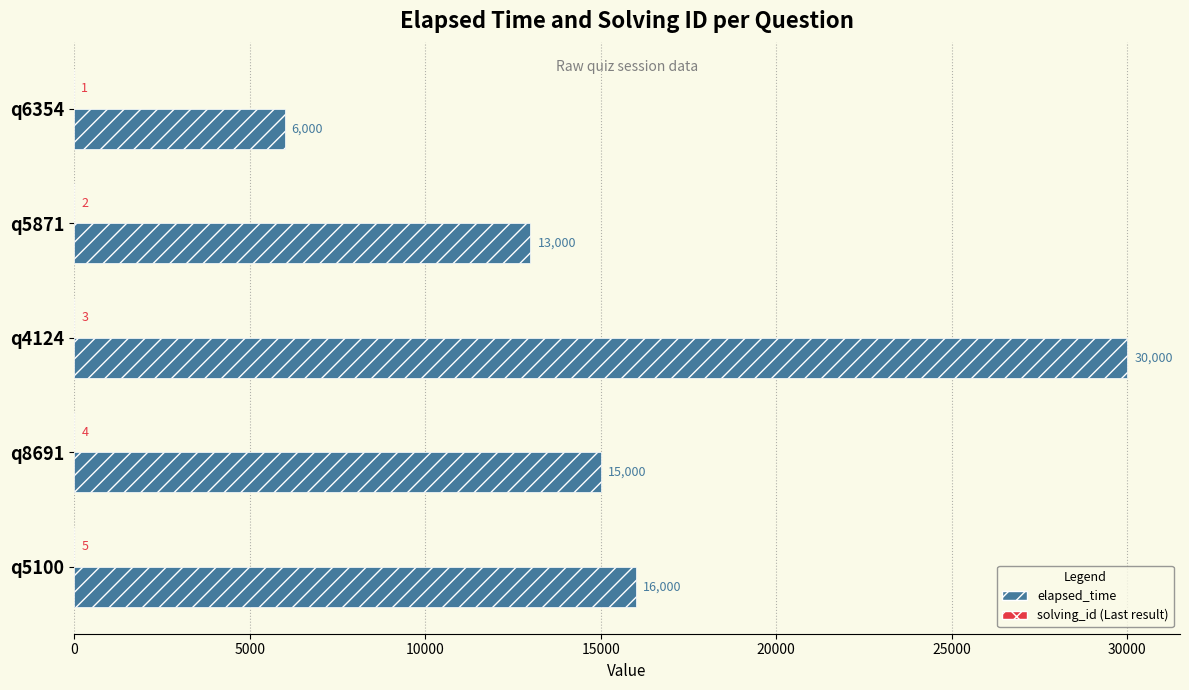

At which category is the sum across all series the highest?

q4124